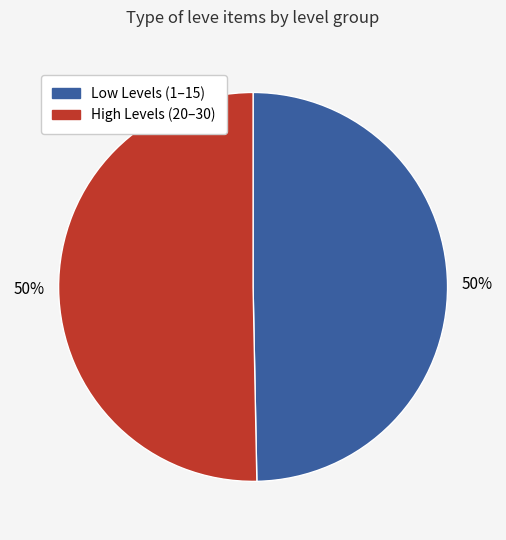

How many slices are in this pie chart?

2